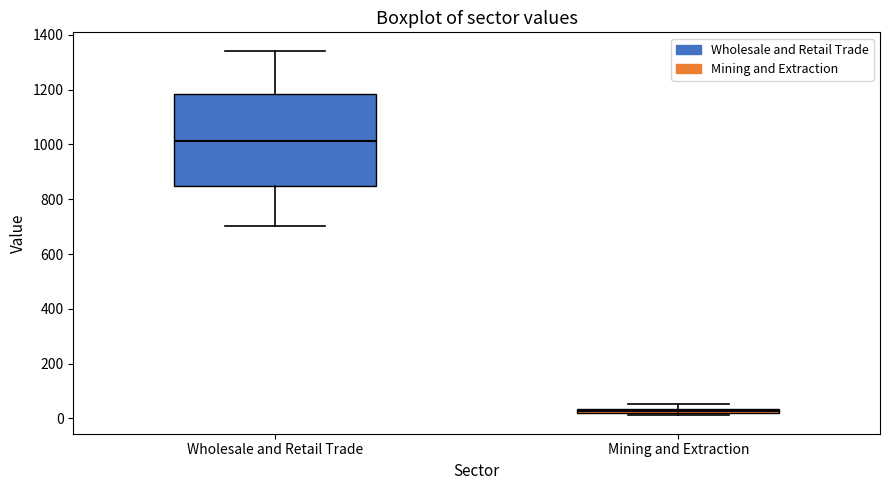

Which box's median line is the highest?

Wholesale and Retail Trade